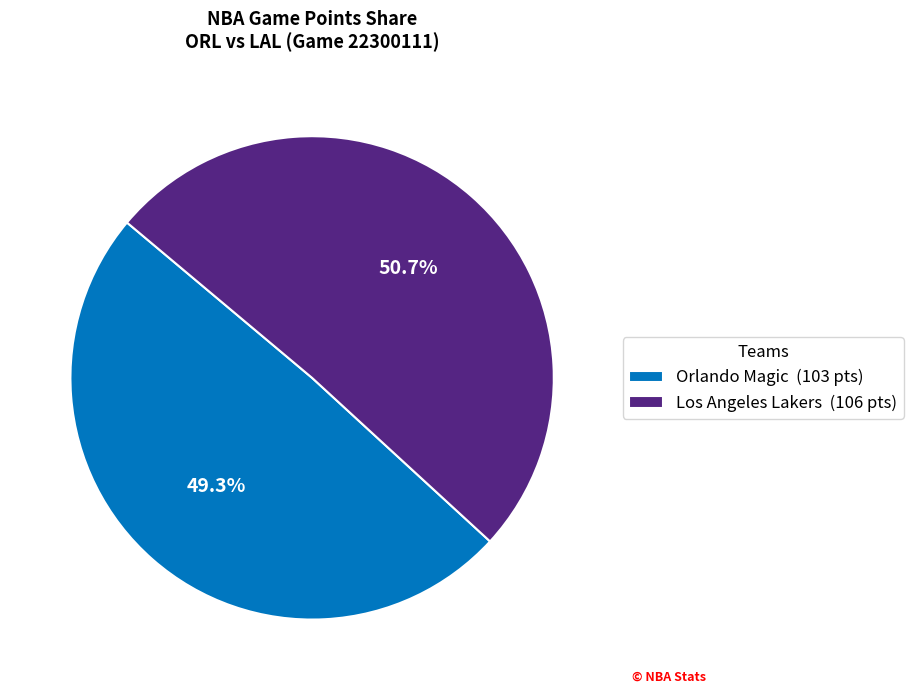

What percentage is the Los Angeles Lakers slice, to the nearest percent?

51%